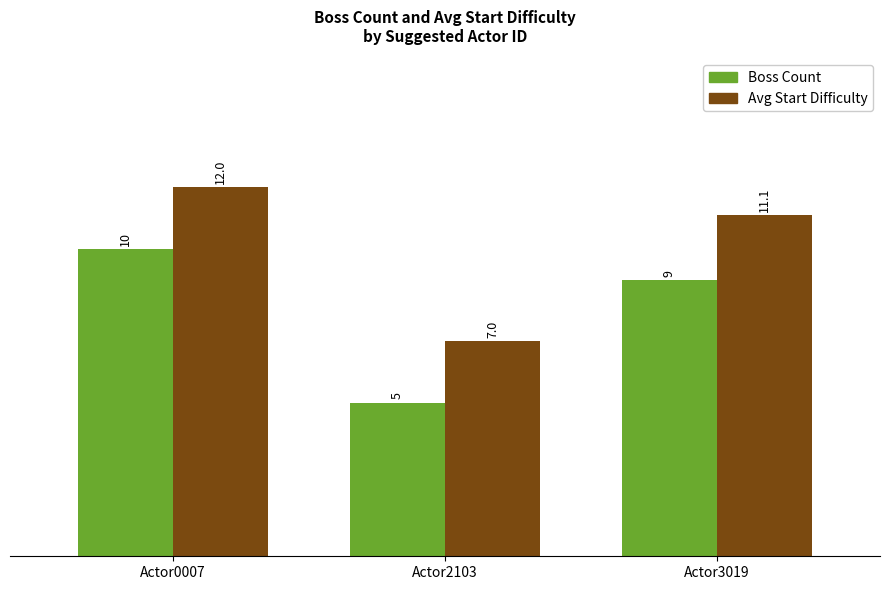

Reading left to right, transcribe all the data shown in this chart.

Boss Count: 10.0	5.0	9.0
Avg Start Difficulty: 12.0	7.0	11.1